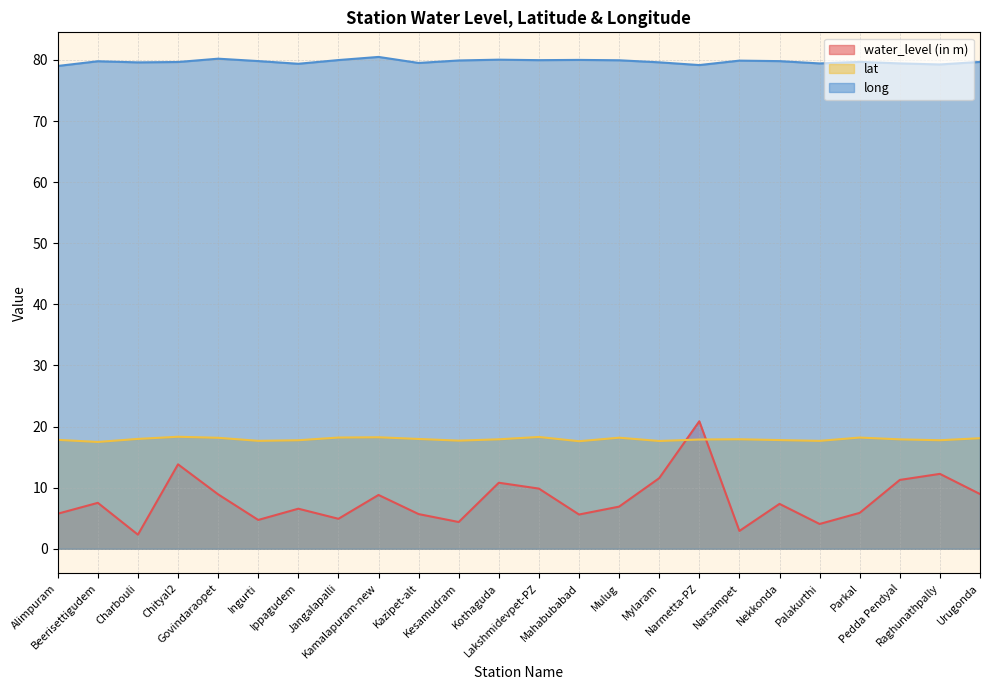

List the labels in order of long value, largest first.

Kamalapuram-new, Govindaraopet, Kothaguda, Mahabubabad, Jangalapalli, Lakshmidevpet-PZ, Mulug, Kesamudram, Narsampet, Ingurti, Nekkonda, Beerisettigudem, Parkal, Urugonda, Chityal2, Mylaram, Charbouli, Kazipet-alt, Pedda Pendyal, Palakurthi, Ippagudem, Raghunathpally, Narmetta-PZ, Alimpuram